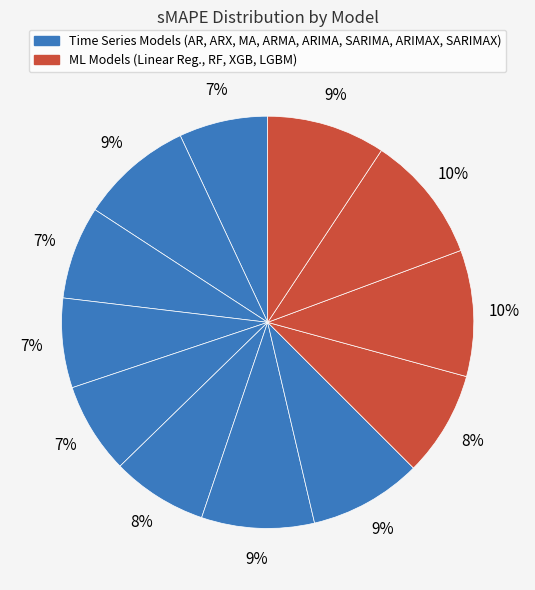

How many slices are in this pie chart?

12